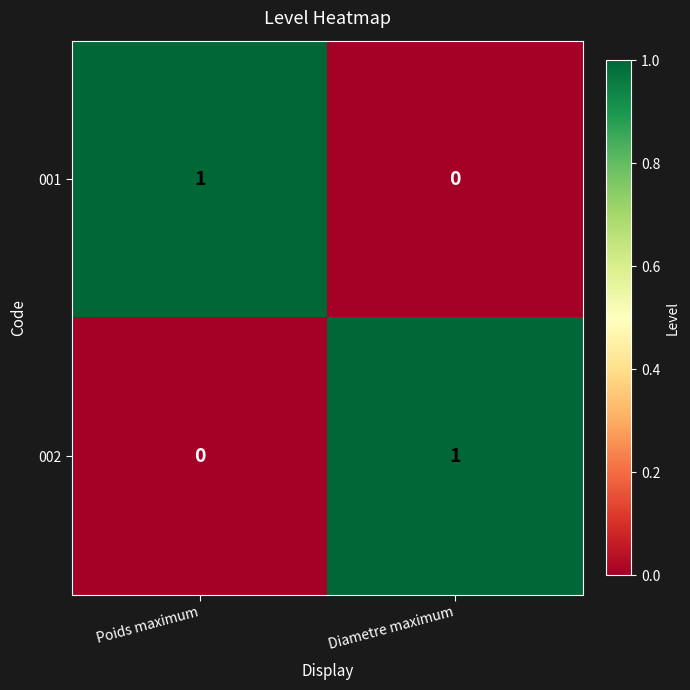

What is the total value across all series at Poids maximum?

1